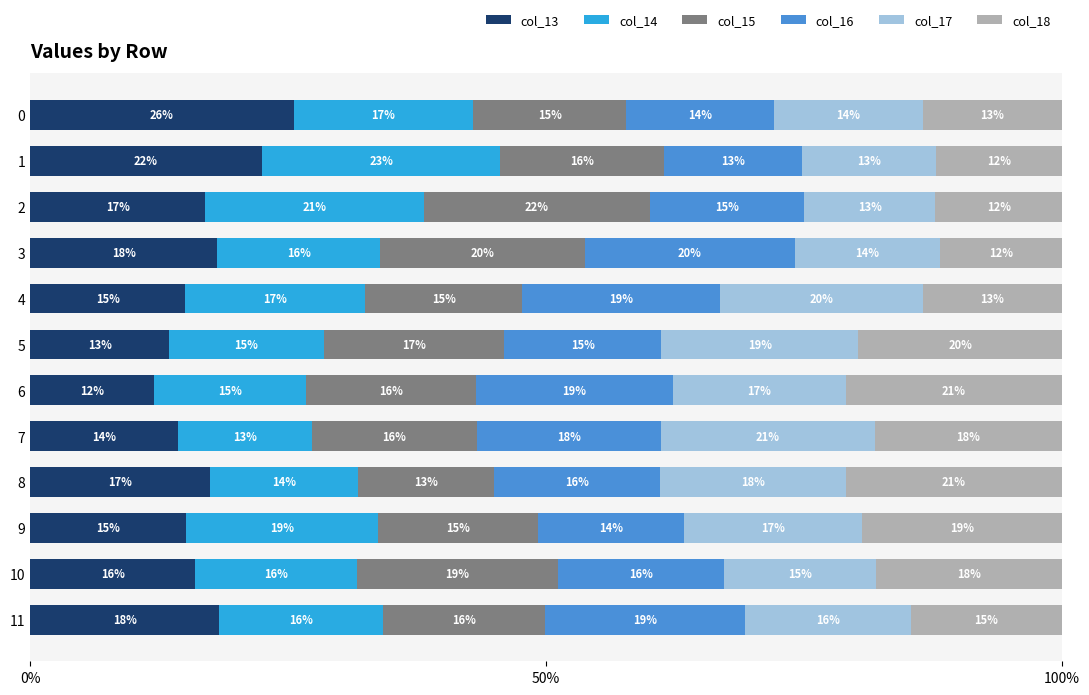

Which category has the lowest value in the col_13 series?

6